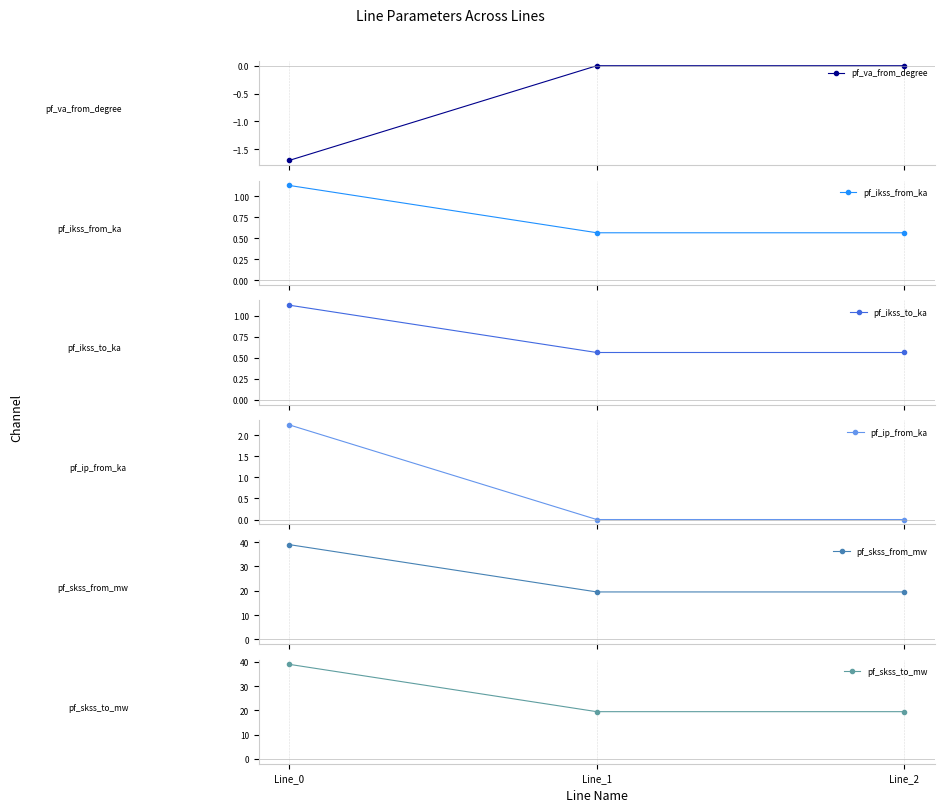

What are all the series names shown in the legend?

pf_va_from_degree, pf_ikss_from_ka, pf_ikss_to_ka, pf_ip_from_ka, pf_skss_from_mw, pf_skss_to_mw